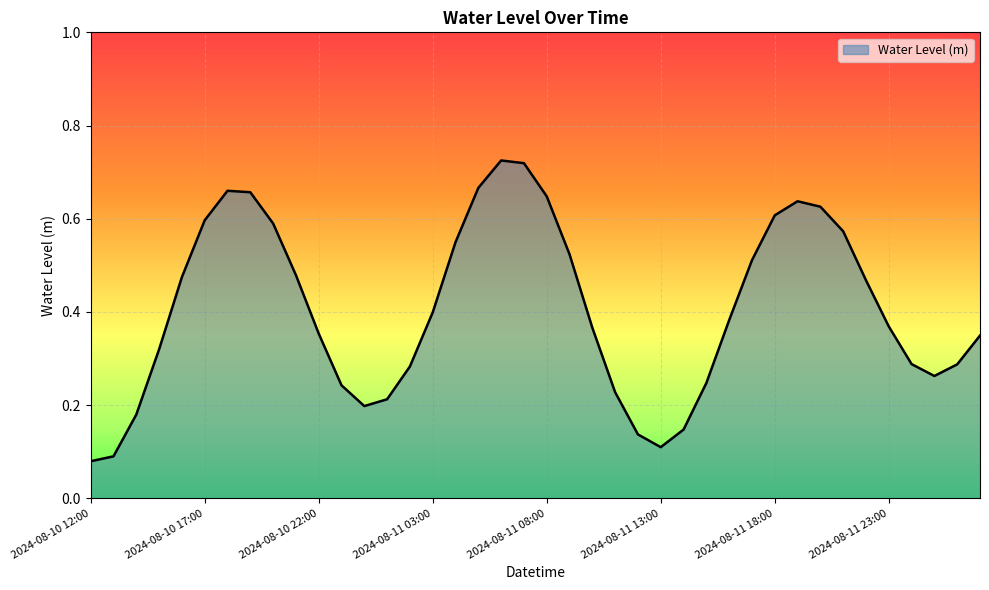

What is the label of the 33rd point from the right?

2024-08-10 19:00